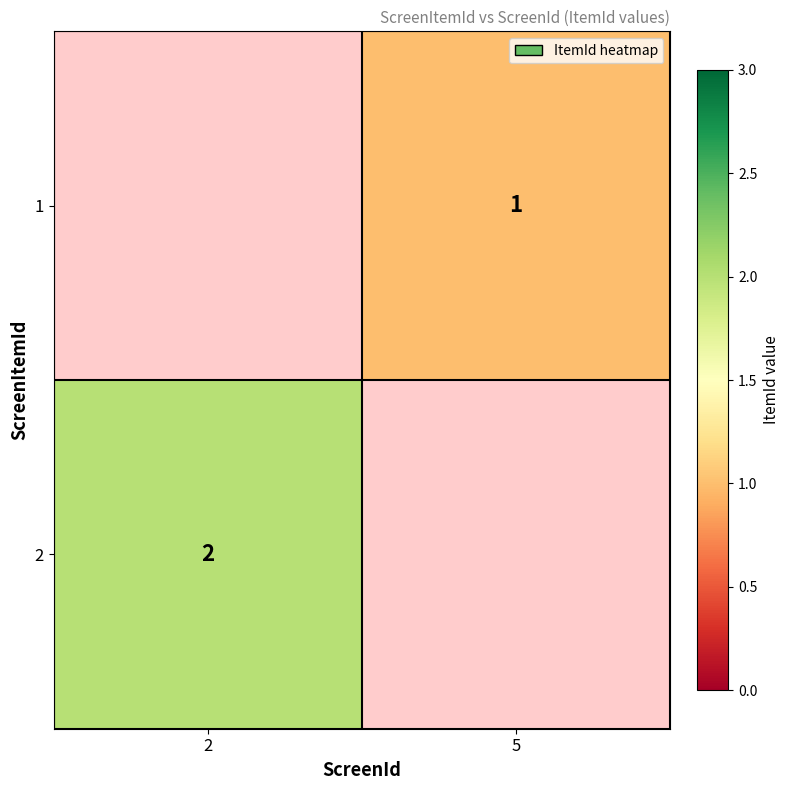

Is it true that 1 equals 2 at 5?

False